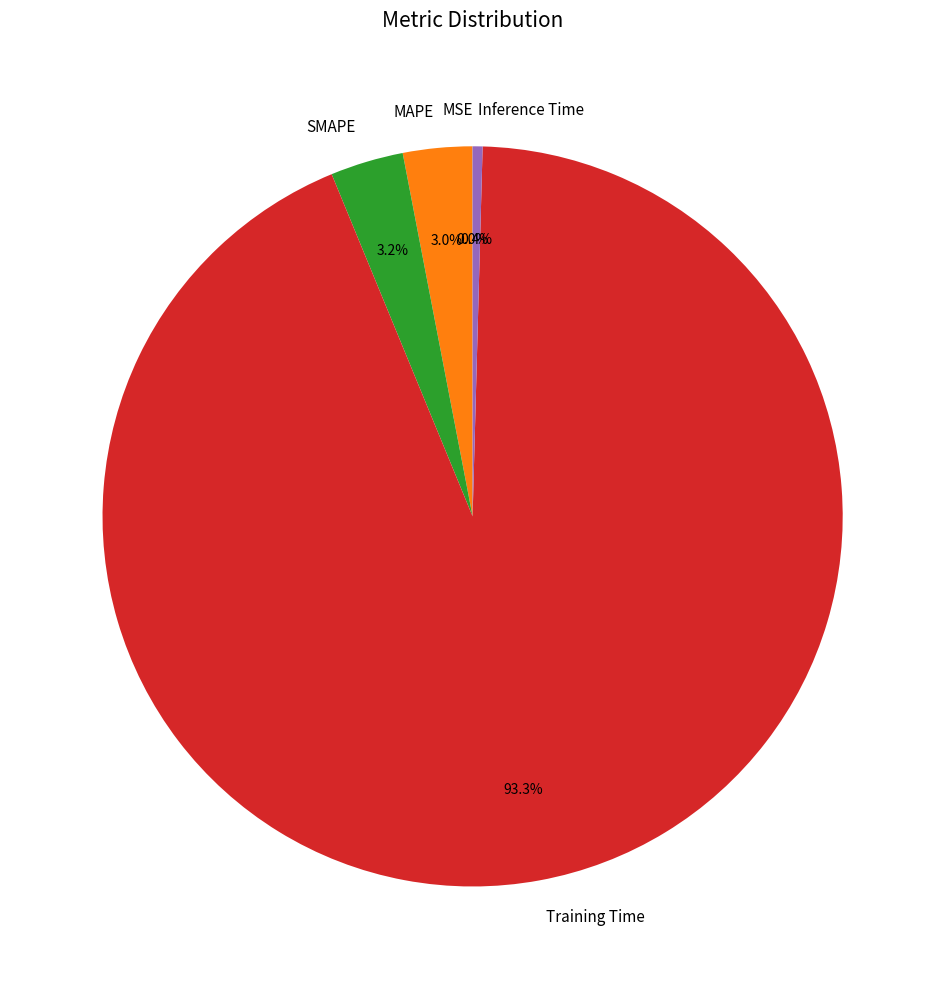

What is the largest slice in the pie chart?

Training Time